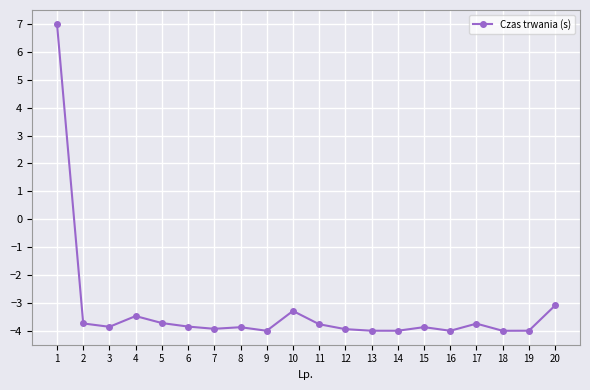

Is it true that the value at 17 is -1.7?

False